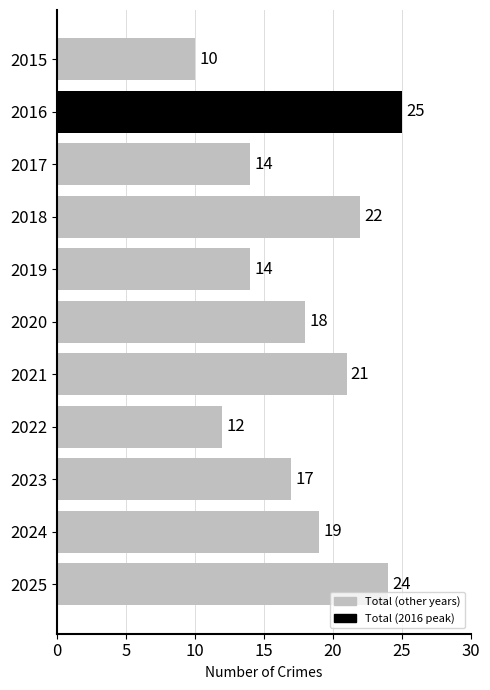

How many data points are less than 18?

5